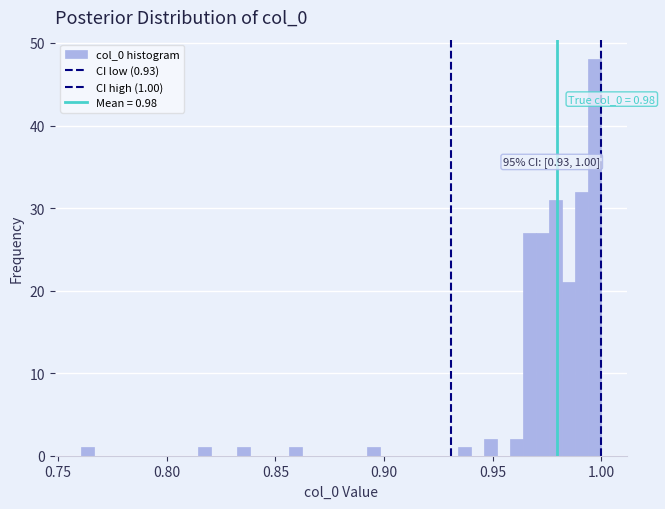

Read against the x-axis, roughly where is the centre of the tallest bar?

0.995